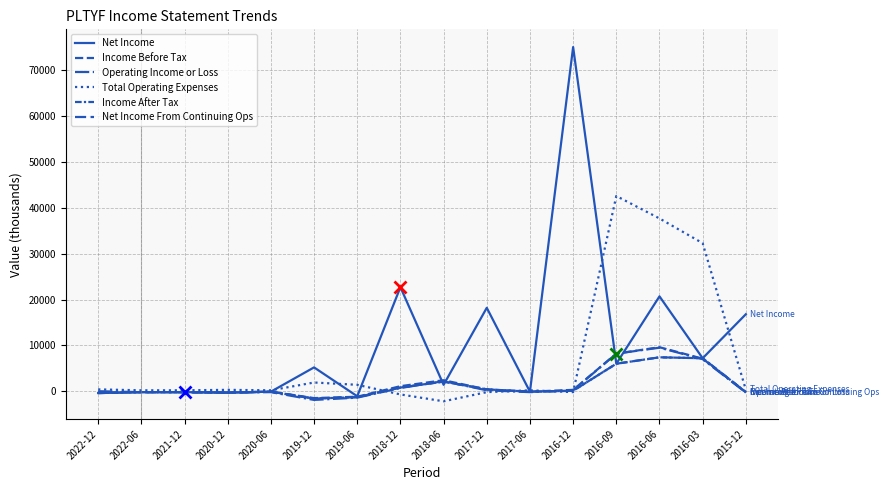

Read the Income After Tax value at 2022-12, to the nearest 10.

-400